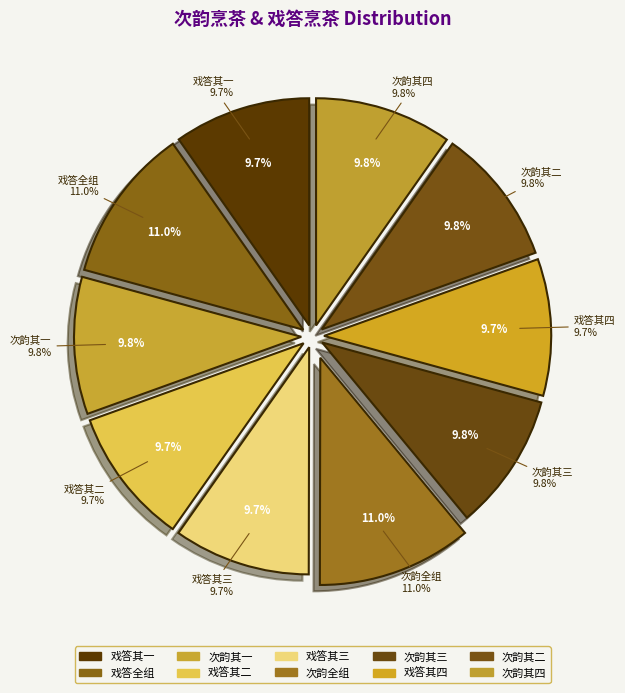

Is 戏答荆州王充道烹茶四首 其四 the majority of the pie?

No